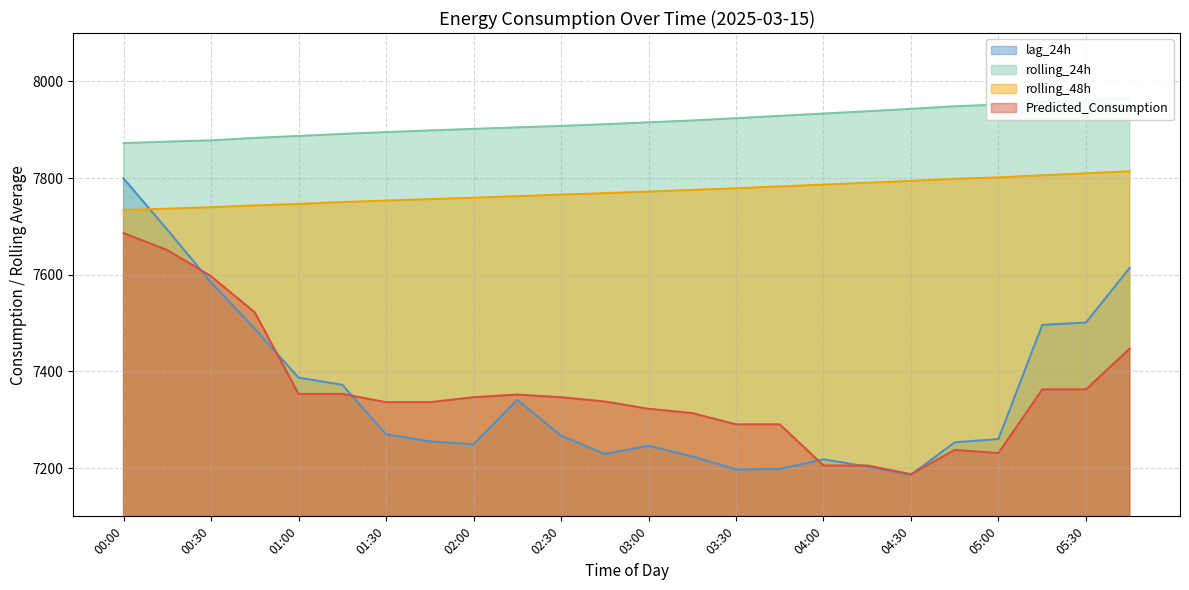

The rolling_24h series shows 13072.8 at 04:00. True or false?

False